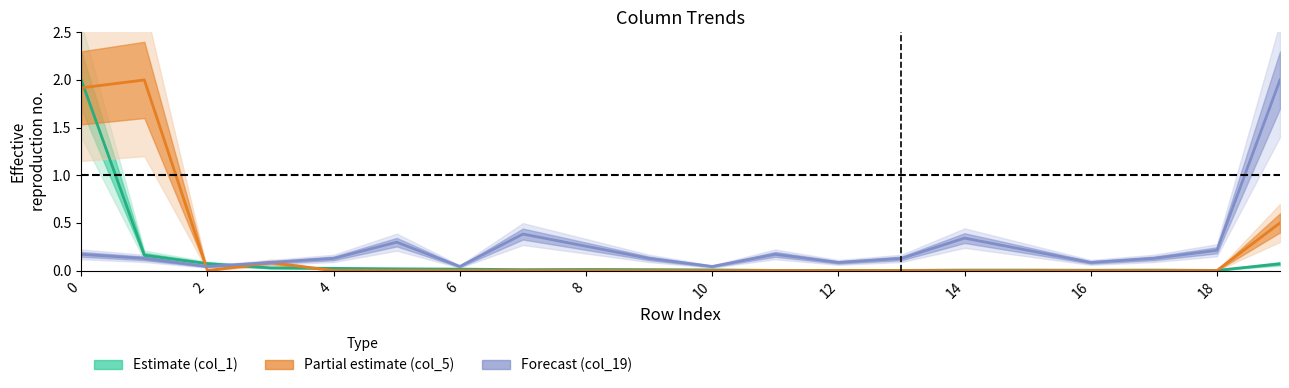

What is the label of the 4th point from the right?

16